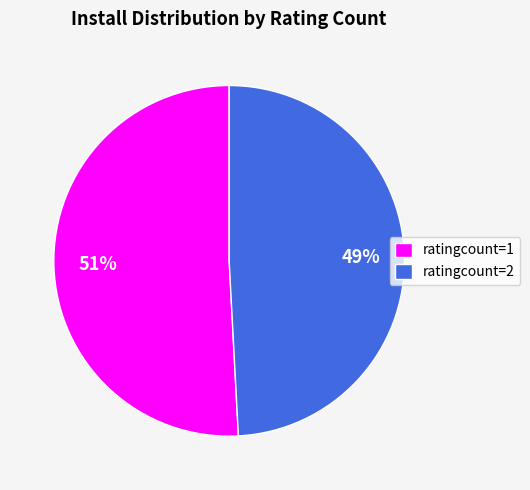

Is the sum of ratingcount=1 and ratingcount=2 greater than half?

Yes